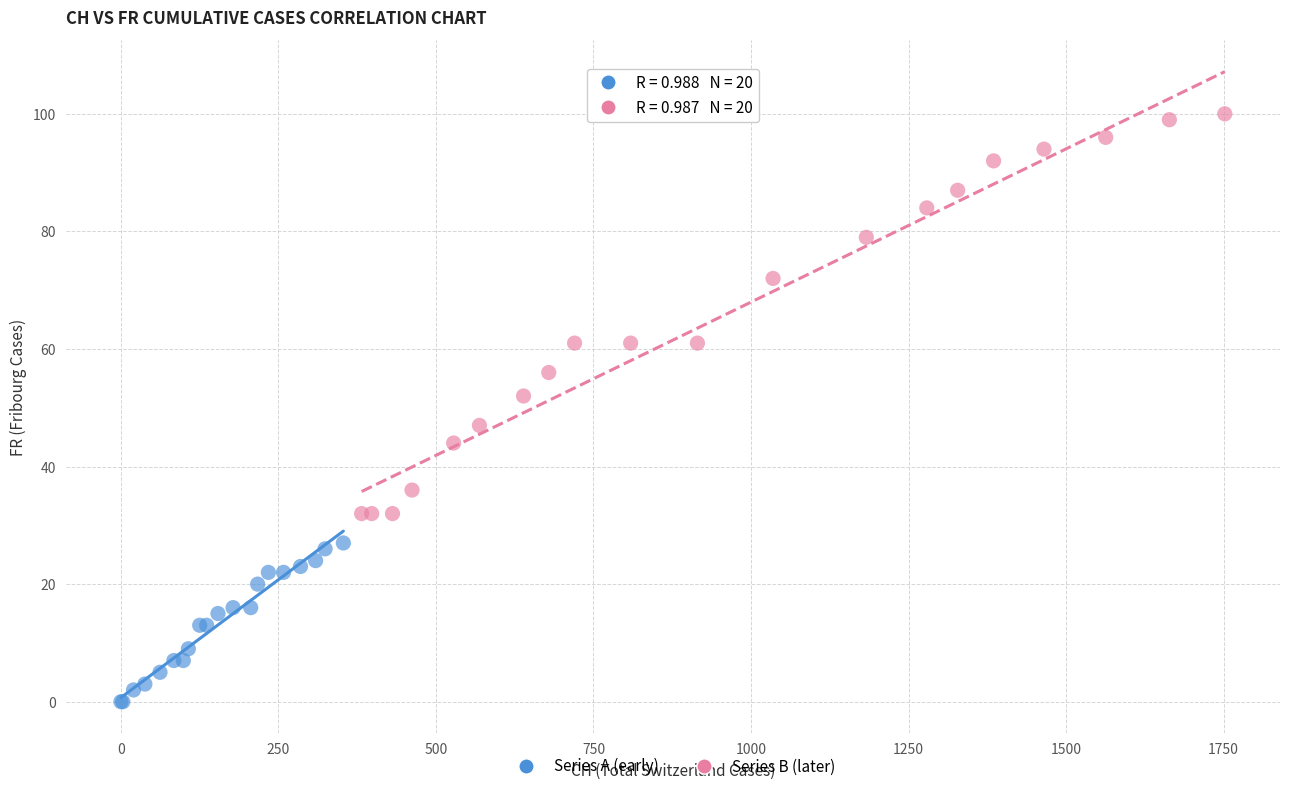

Which series has the largest Y range (max minus min)?

Series B (later)